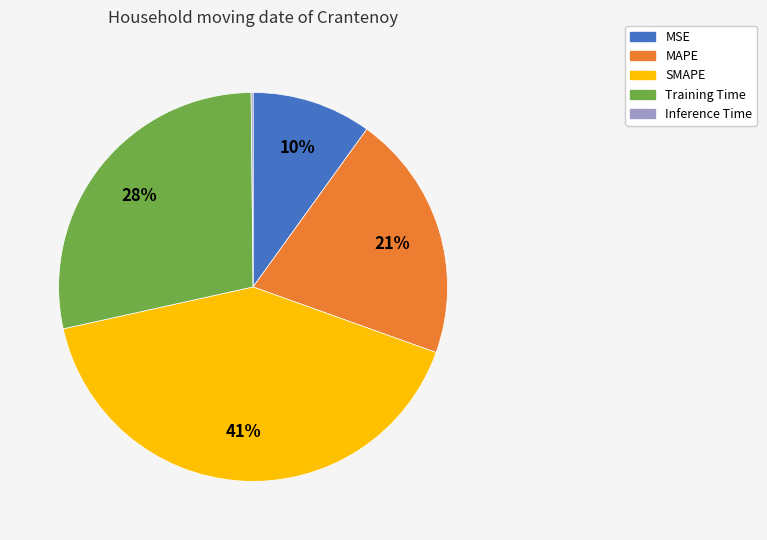

Is there any slice that represents more than half of the pie?

No